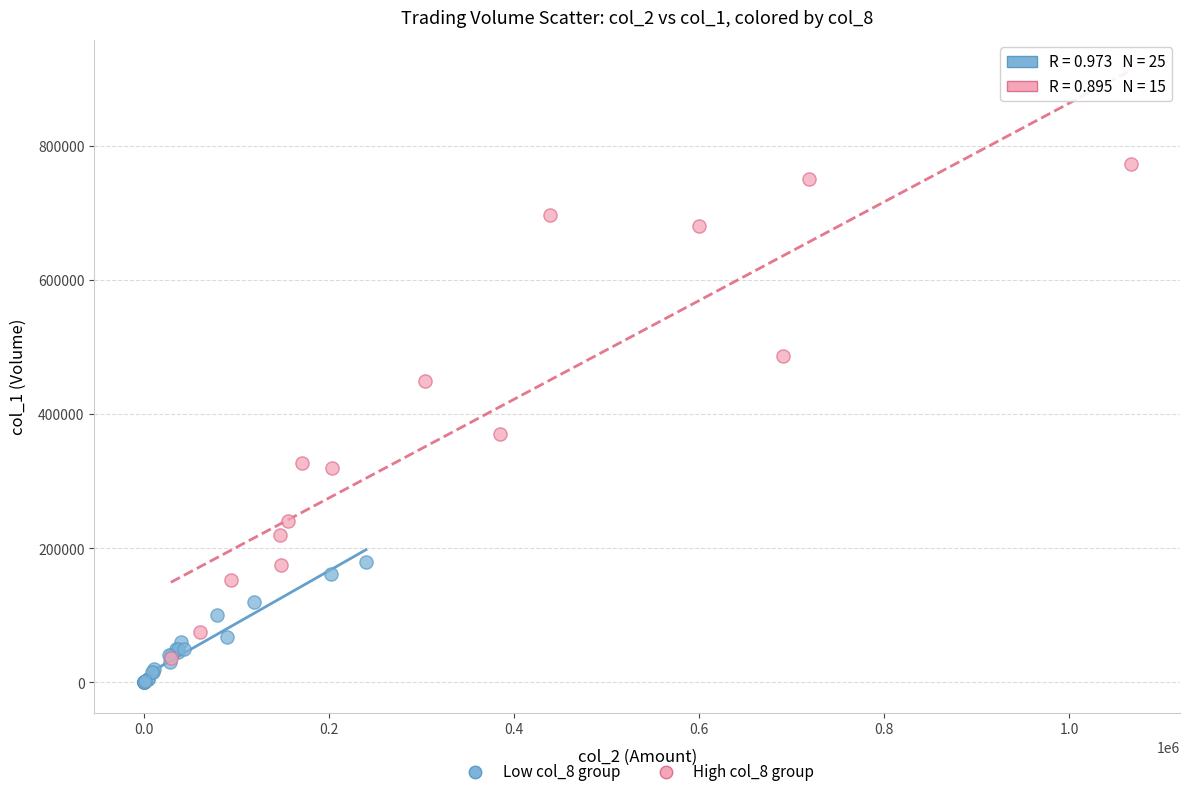

Which series has the largest Y range (max minus min)?

High col_8 group